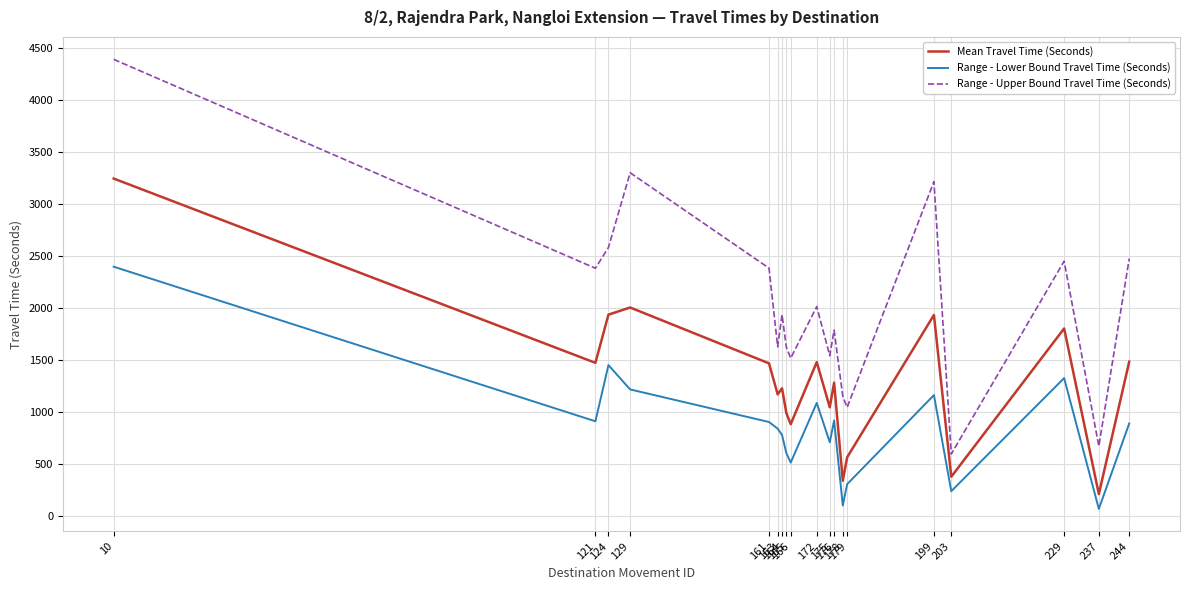

Is the value of Range - Upper Bound Travel Time (Seconds) at 166 greater than the value of Range - Lower Bound Travel Time (Seconds) at 163?

Yes